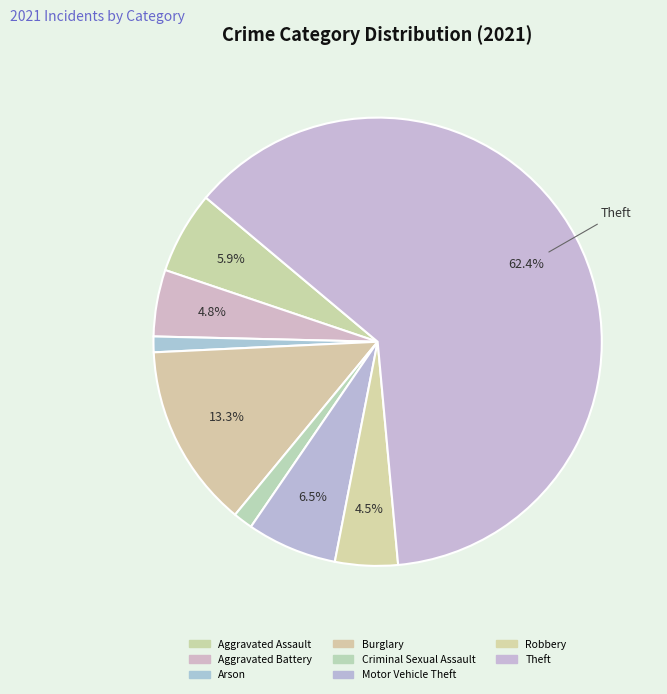

Count the number of slices in the pie.

8